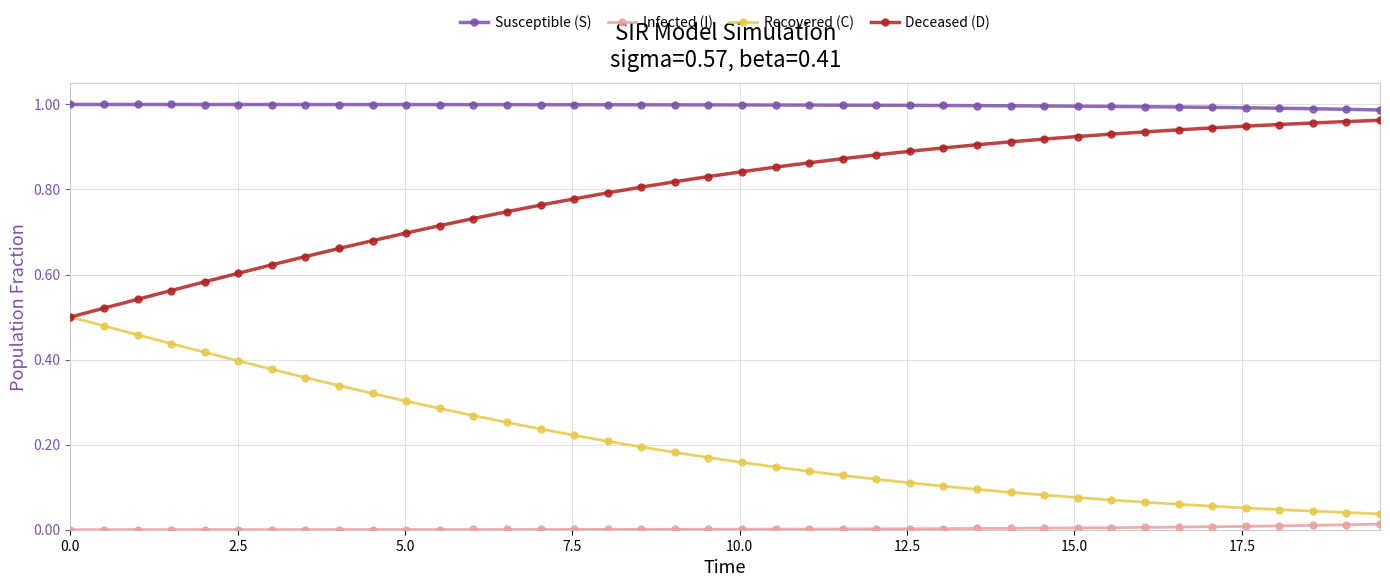

True or false: Infected (I) and Susceptible (S) cross at least once.

False